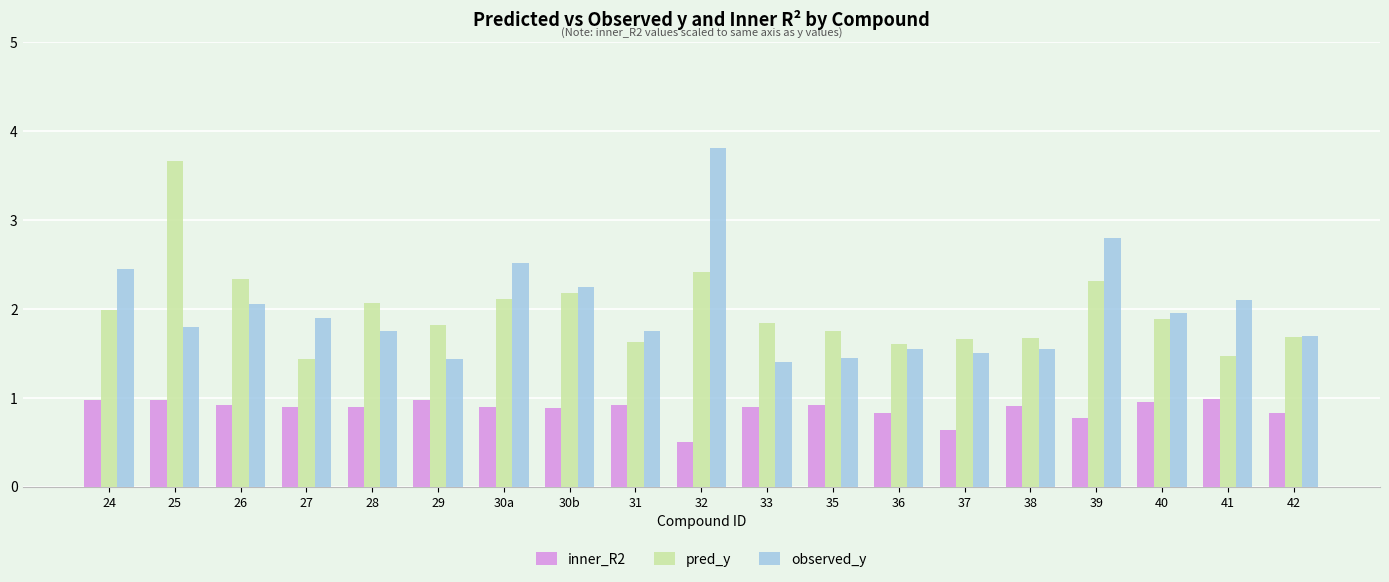

Is it true that inner_R2 equals 1.3 at 36?

False